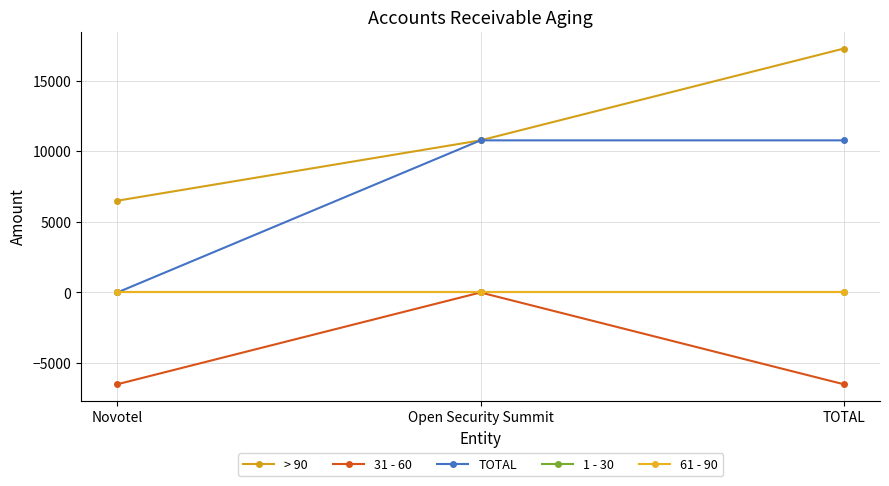

Which has a higher value, Open Security Summit or Novotel?

Open Security Summit